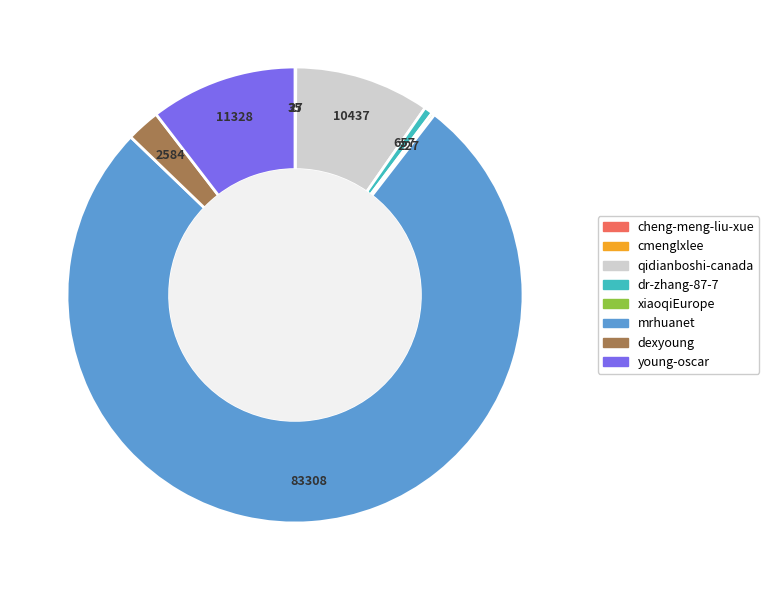

Is there a majority slice in this chart?

Yes